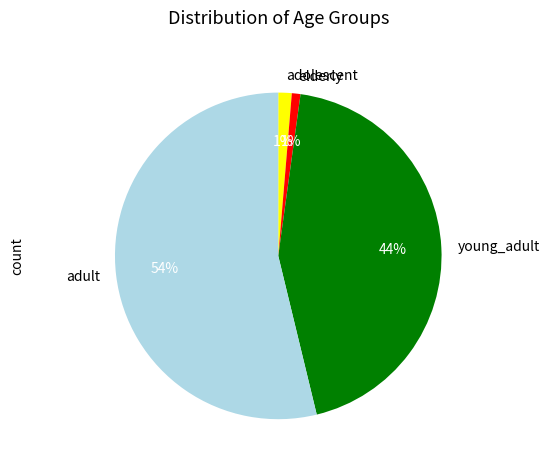

Is there any slice that represents more than half of the pie?

Yes